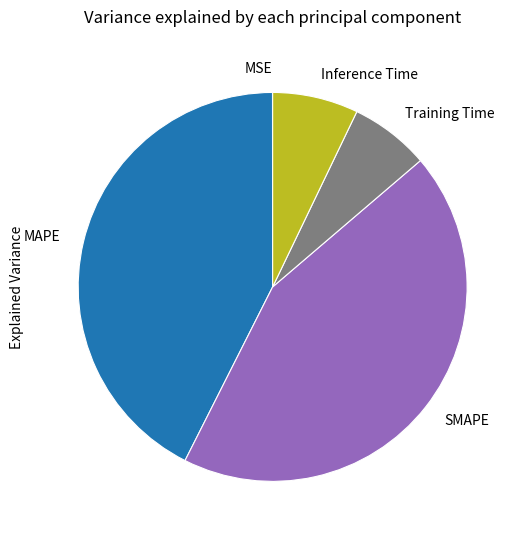

The SMAPE slice represents 44% of the pie. True or false?

True